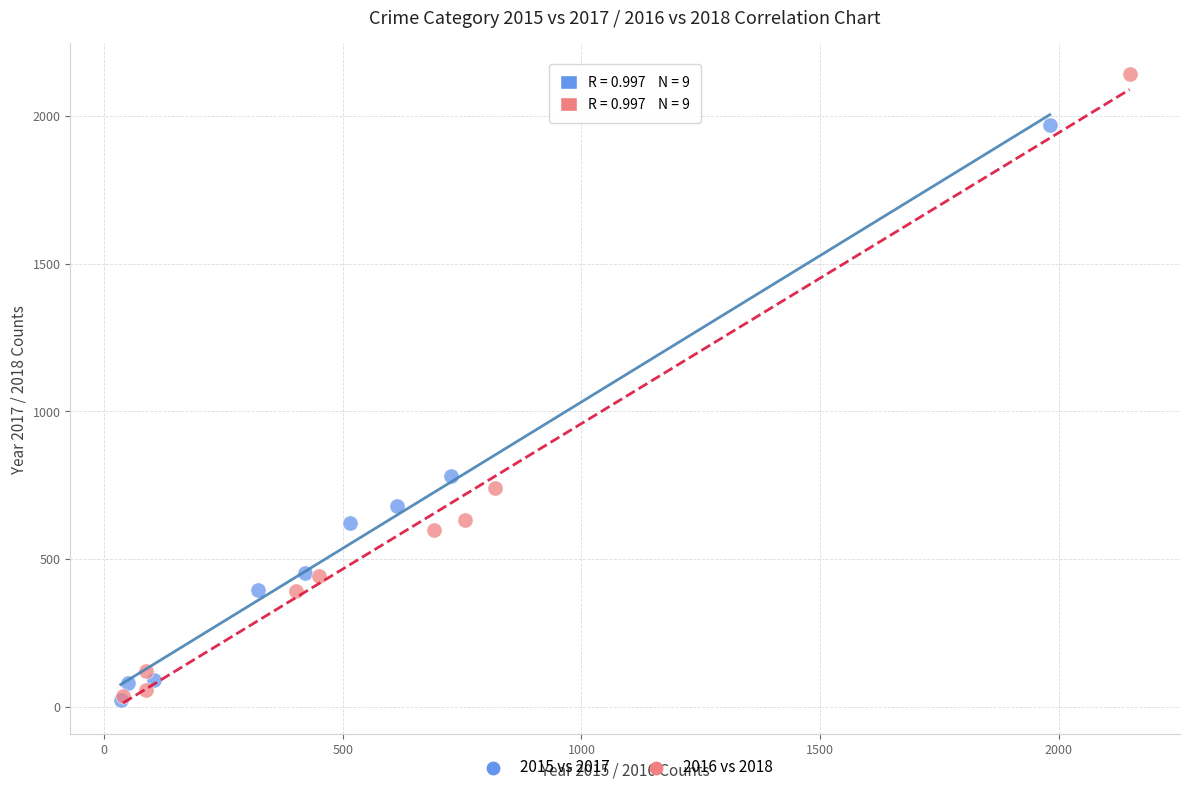

Which series has the widest spread of Y values?

2016 vs 2018